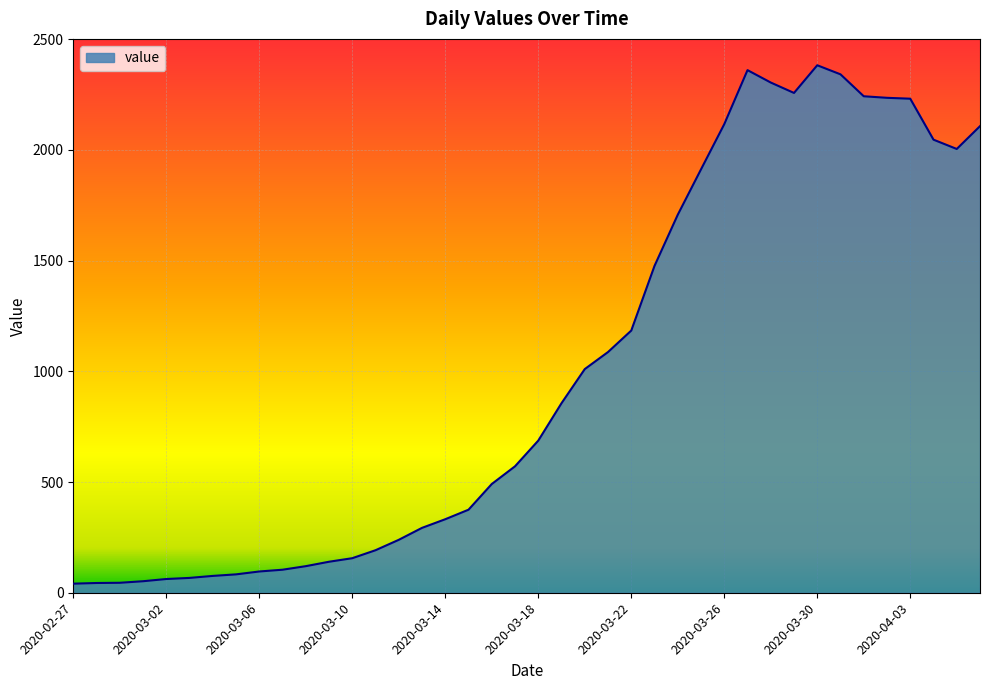

Count the number of categories in the chart.

40